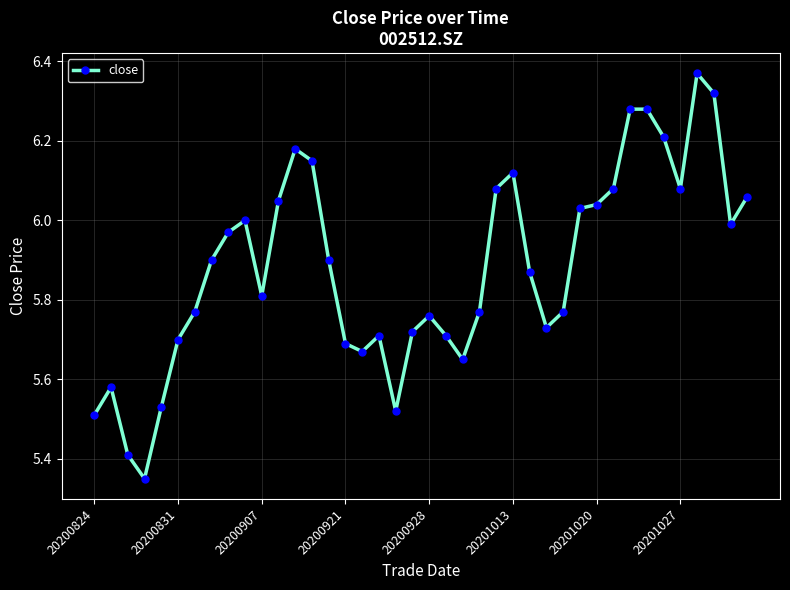

What is the sum of all values?

235.3